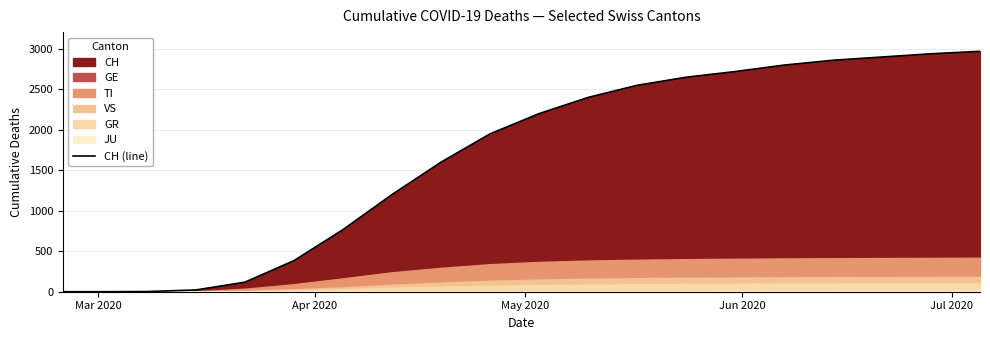

Reading left to right, transcribe all the data shown in this chart.

0	0	2	22	118	384	767	1200	1600	1950	2200	2400	2550	2650	2720	2800	2860	2900	2940	2970